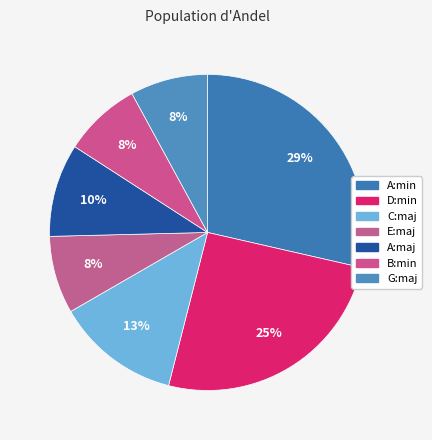

What percentage is the G:maj slice, to the nearest percent?

8%